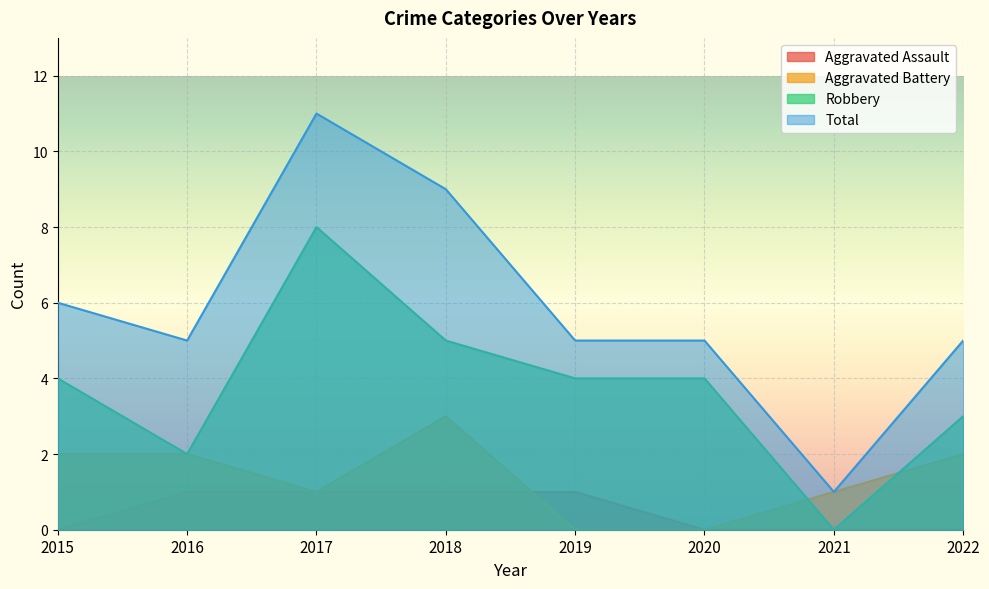

Which label corresponds to the largest value in the chart?

2017